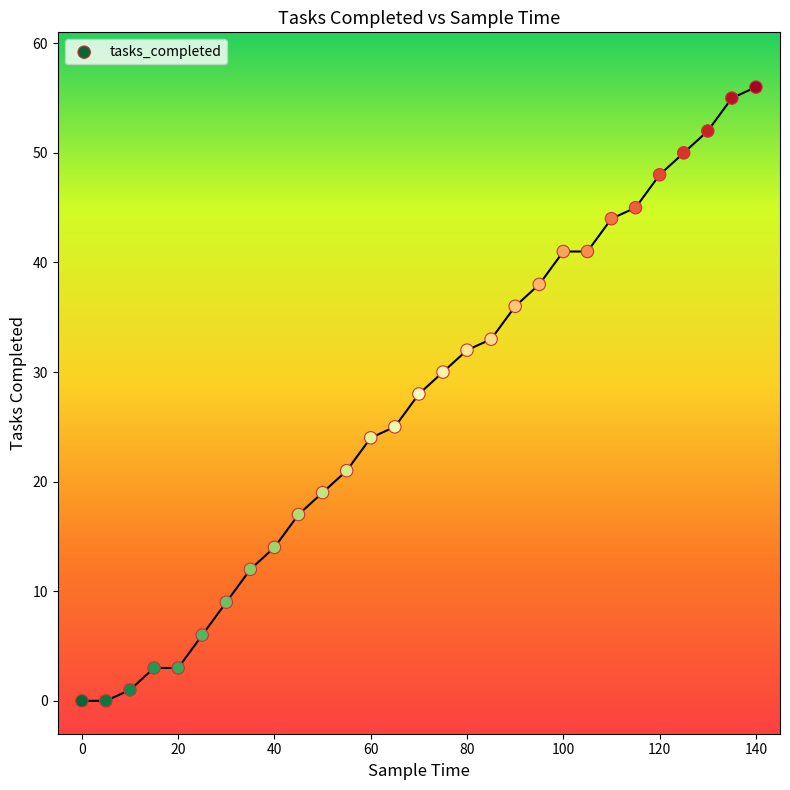

What is the range of Y values (max minus min)?

56